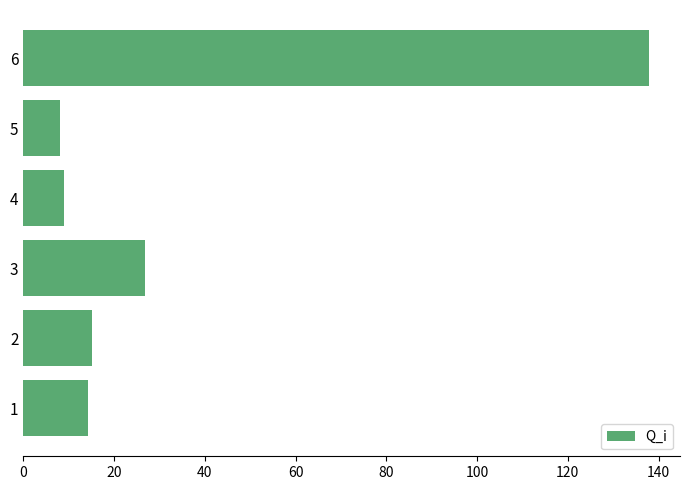

What is the minimum value shown in the chart?

8.2